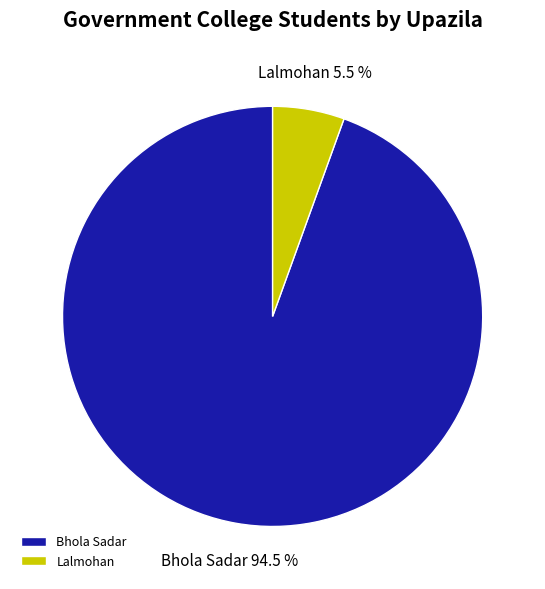

Which has a higher value, Lalmohan or Bhola Sadar?

Bhola Sadar